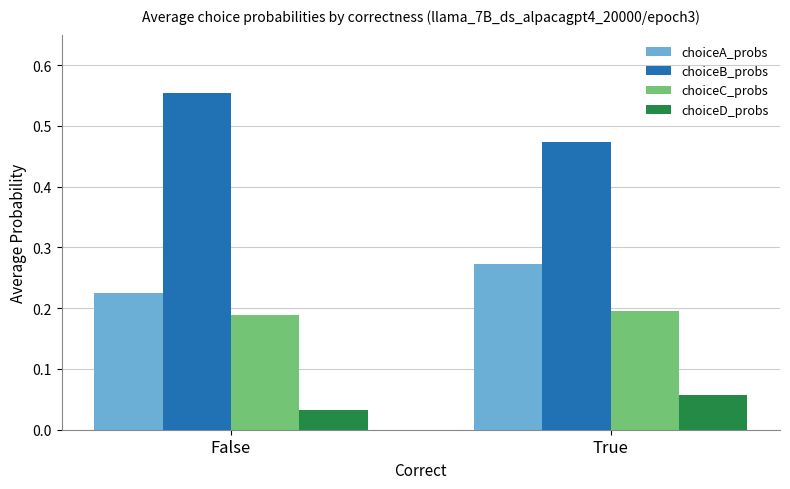

What is the sum of the choiceB_probs values at True and False?

1.0